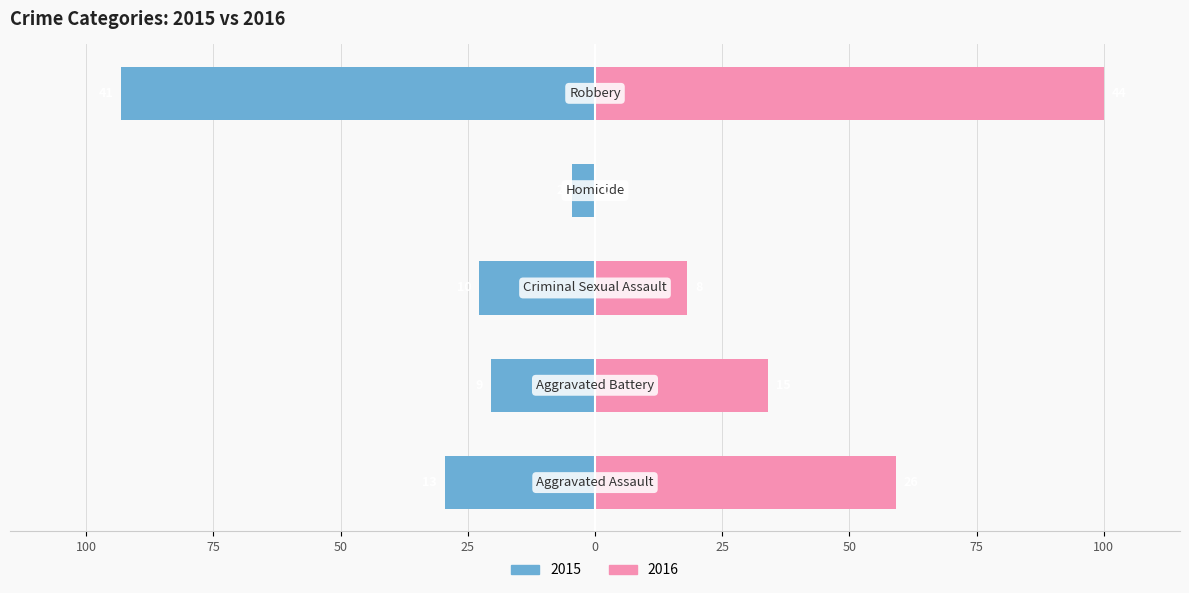

At which label is Left closest to -48?

Aggravated Assault